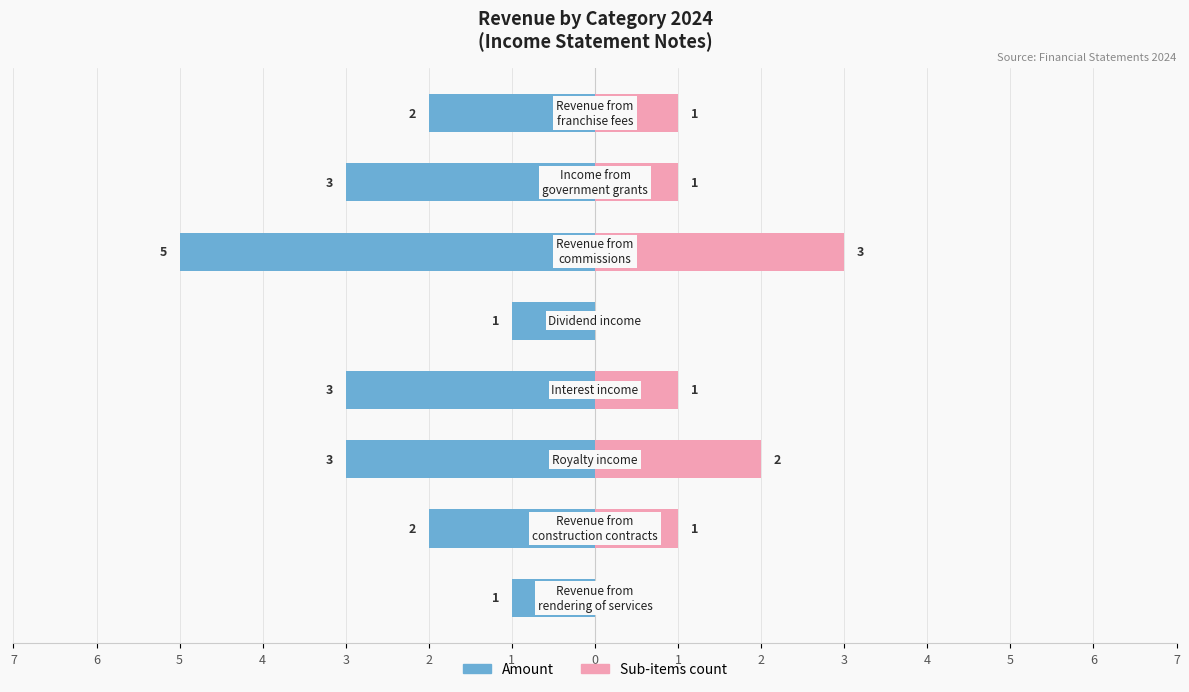

What is the label of the 6th bar from the right?

3